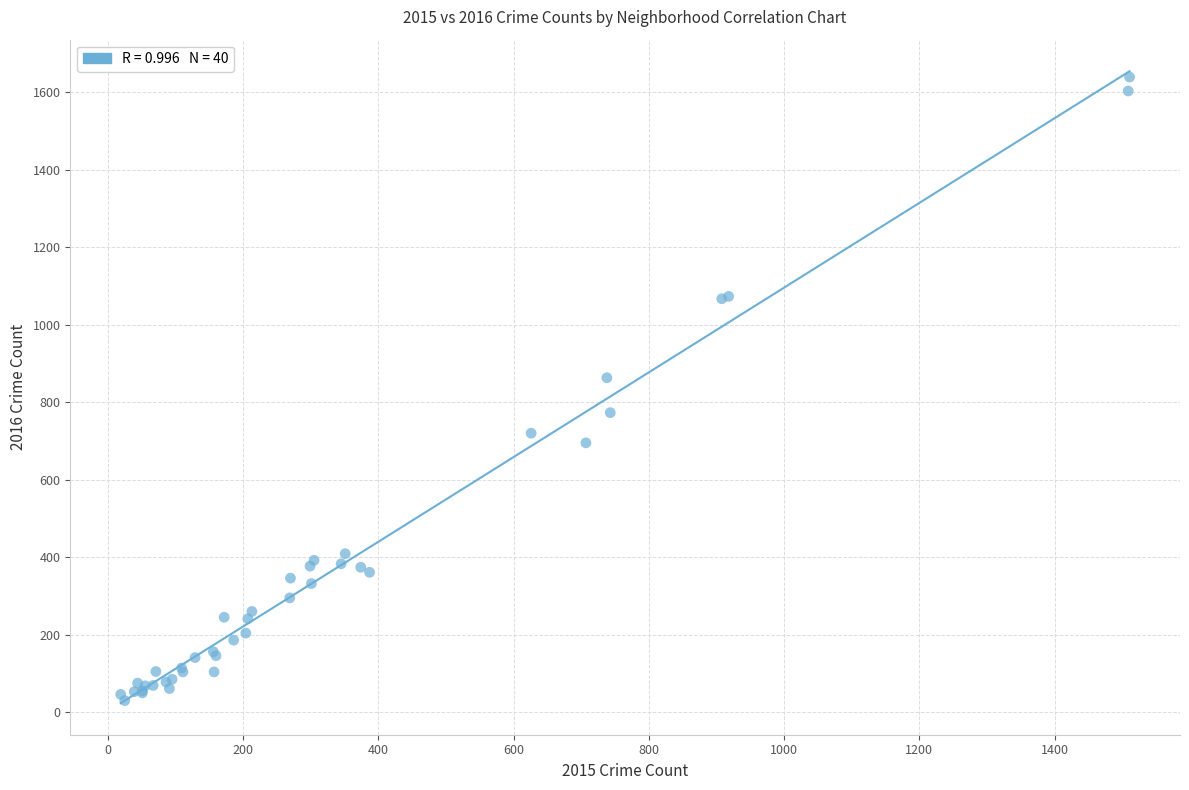

What Y value in the scatter plot is closest to 834?

863